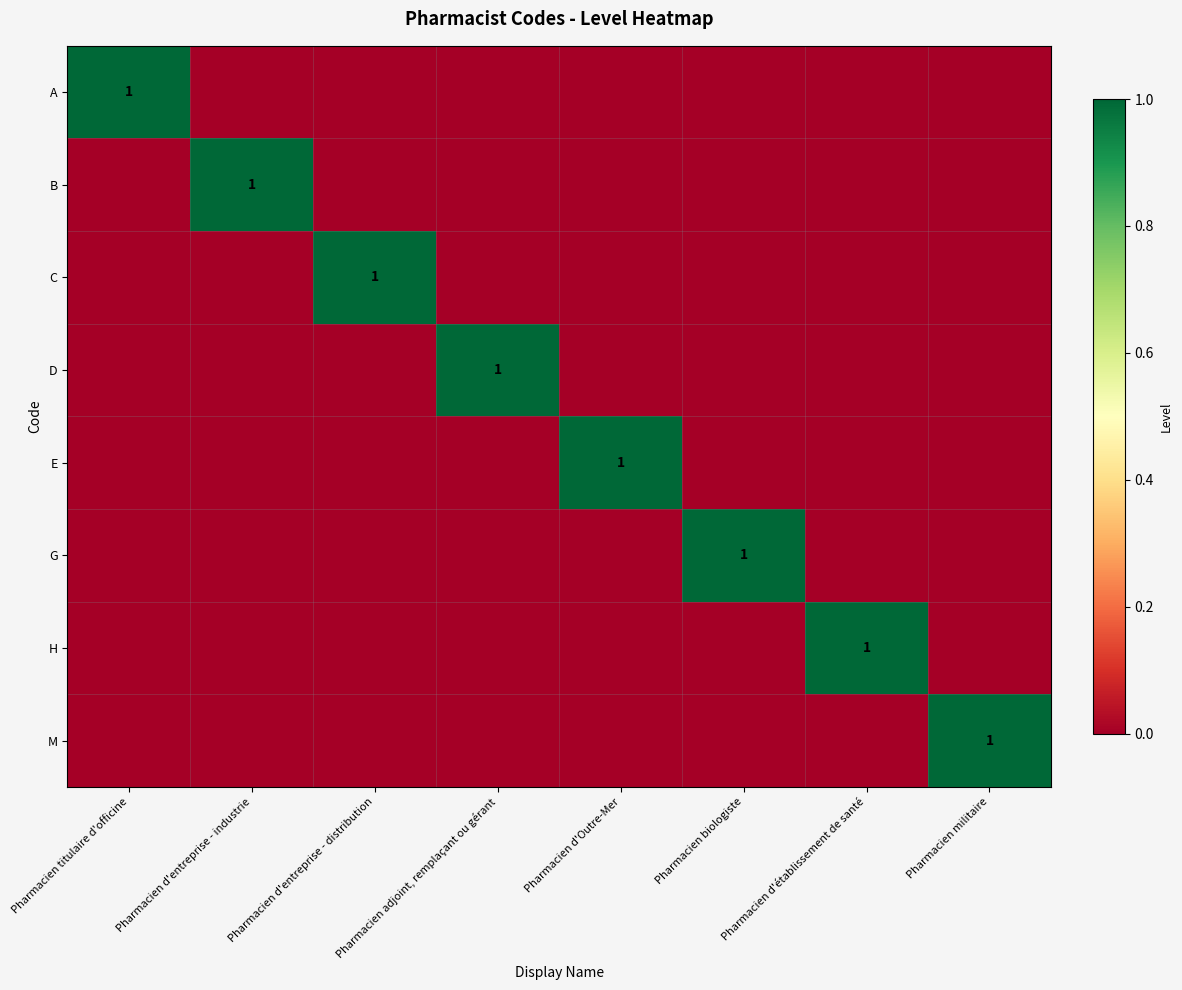

True or false: D has a value of 1 at Pharmacien adjoint, remplaçant ou gérant.

True